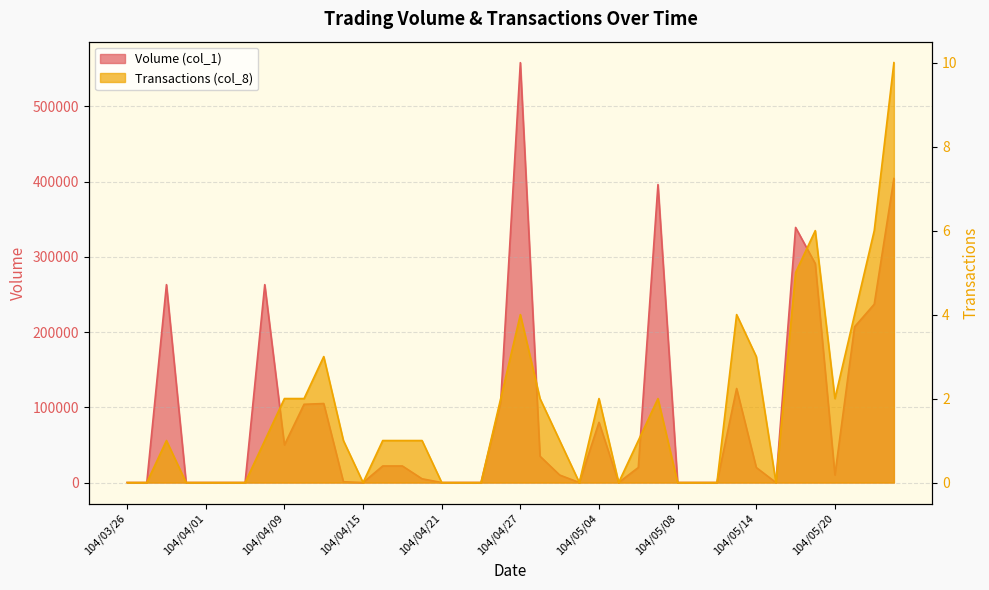

The value of Volume (col_1) at 104/04/16 is 6102. True or false?

False